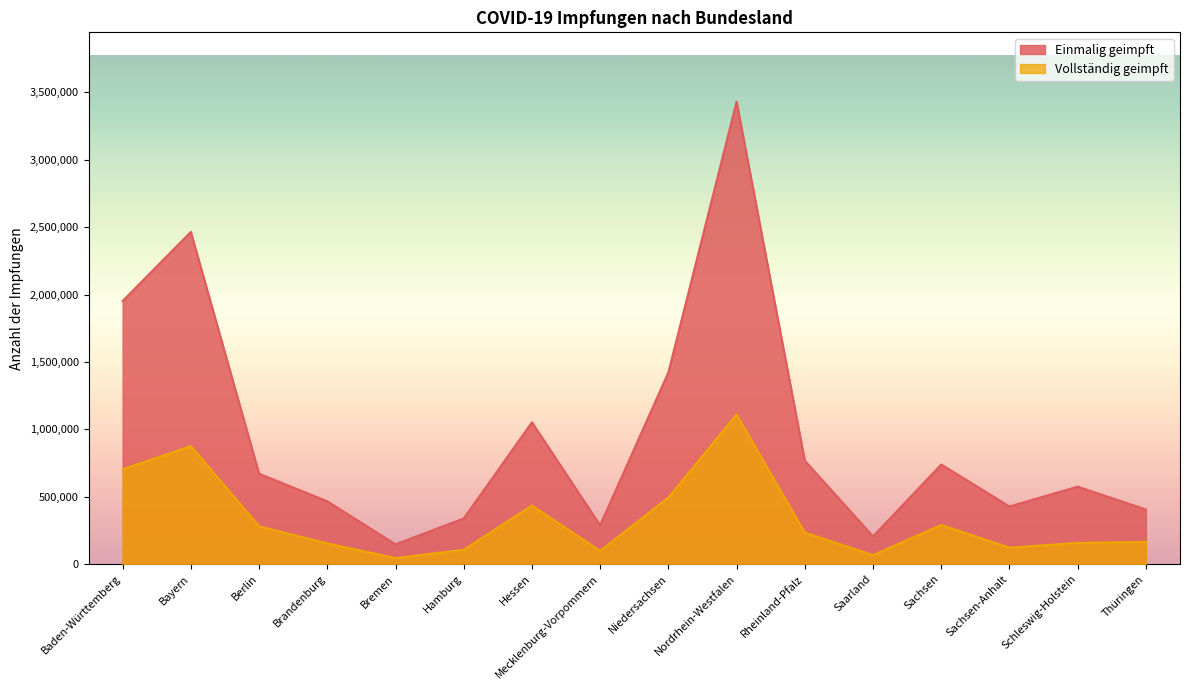

What position from the right is Bremen?

12